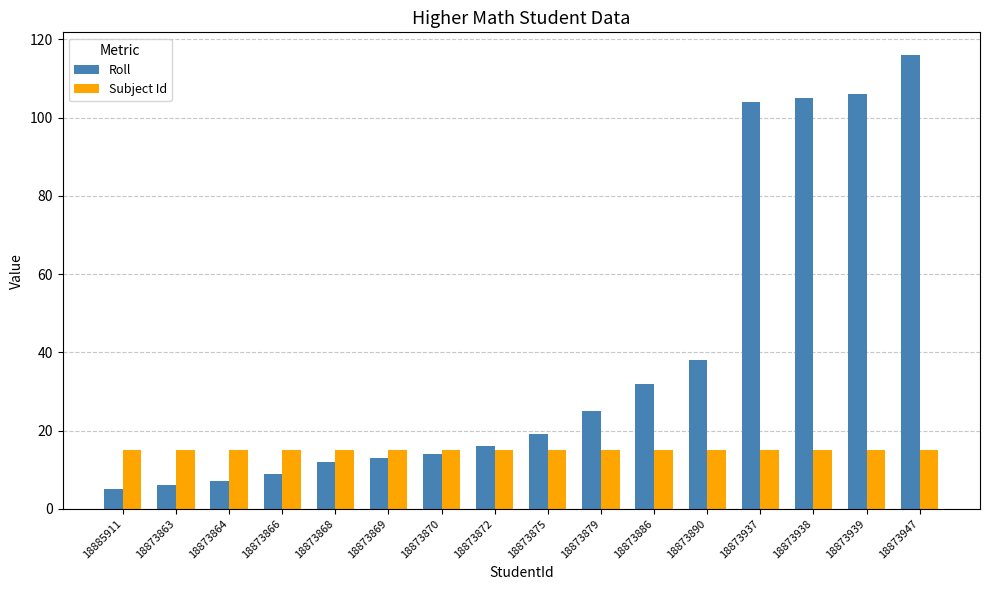

What is the label of the 4th bar from the right?

18873937